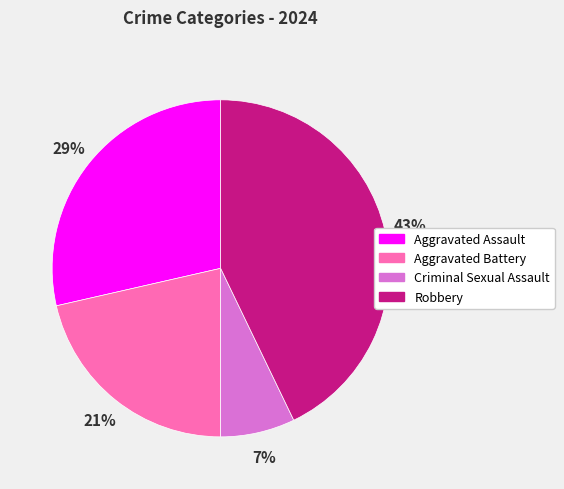

How many slices are in this pie chart?

4